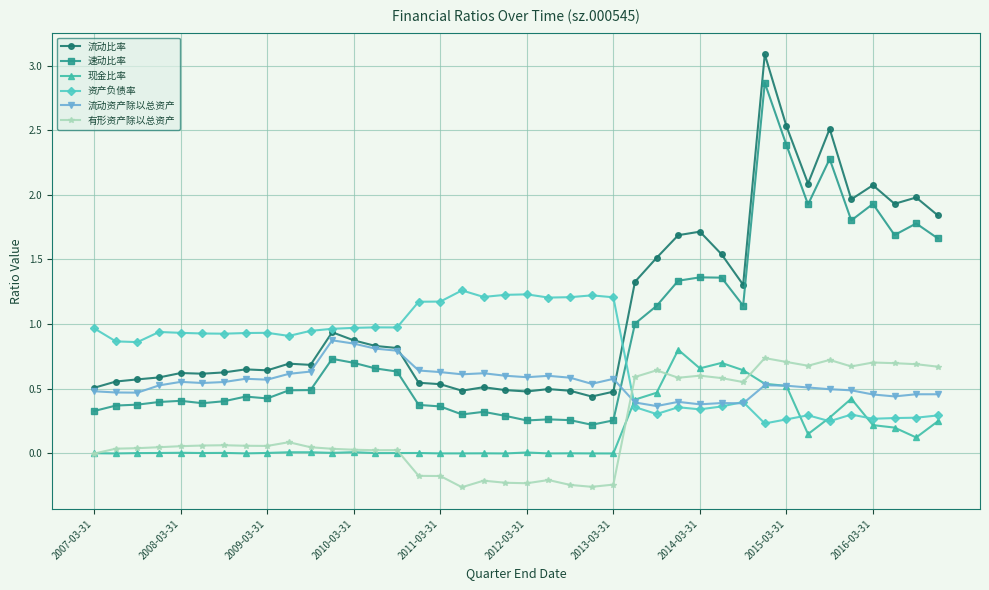

True or false: 资产负债率 has more than 1 points higher than both neighbors.

True